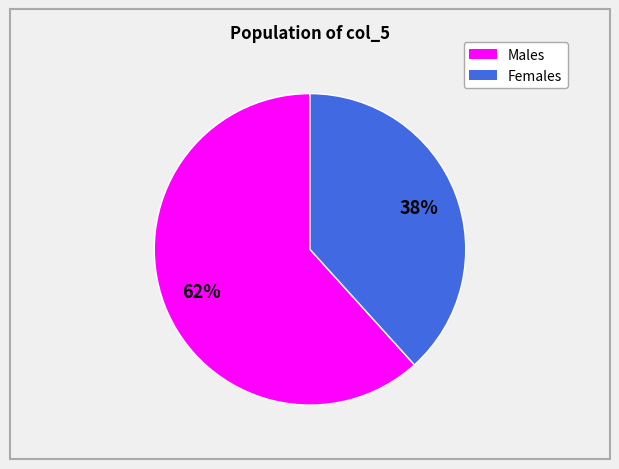

To the nearest percent, what is the average slice percentage?

50%